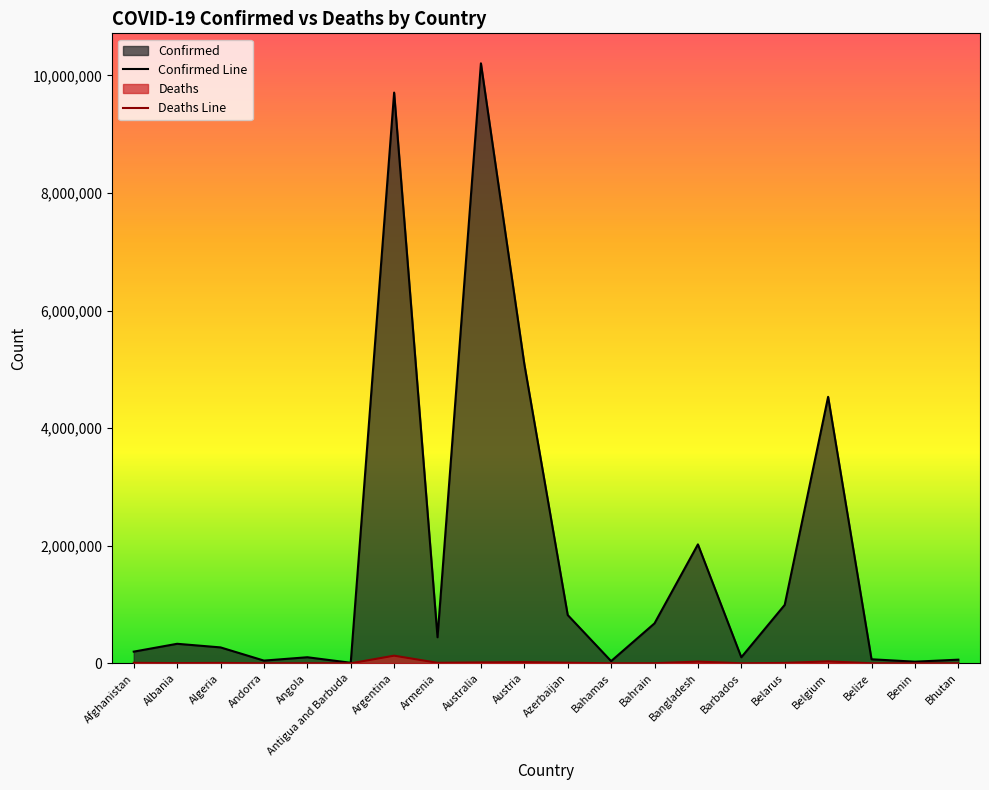

True or false: Deaths Line and Confirmed Line intersect in this chart.

False